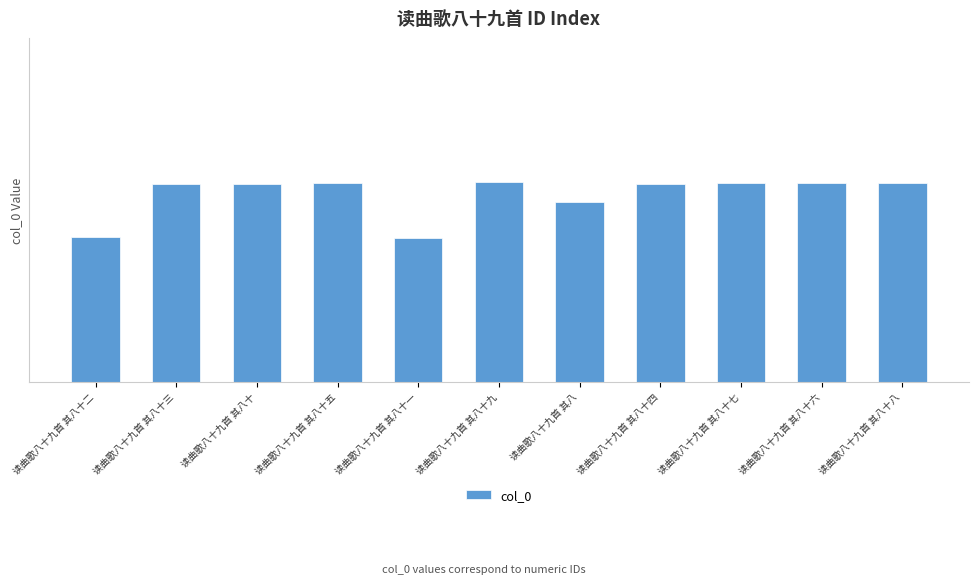

What is the approximate value at 读曲歌八十九首 其八十二, to the nearest 10?

1144740